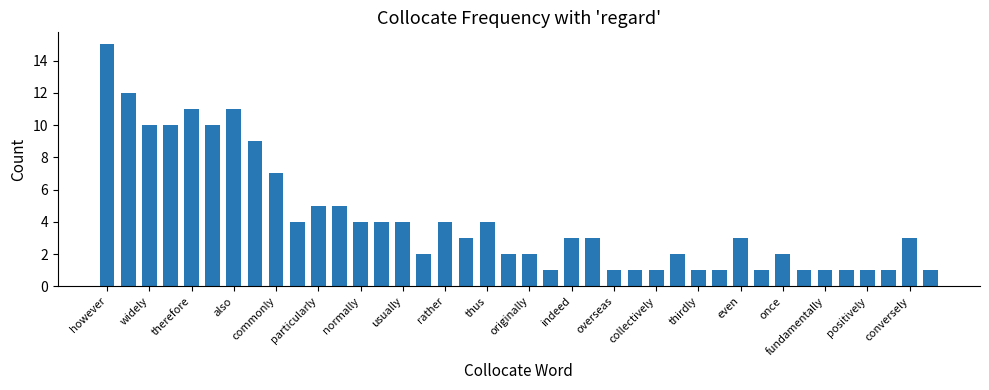

What is the greatest value displayed?

15